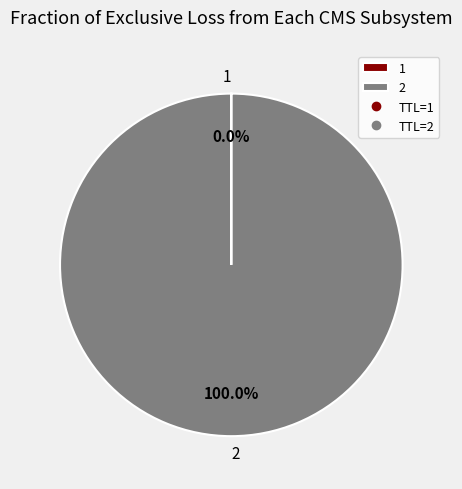

Which category accounts for the majority?

2